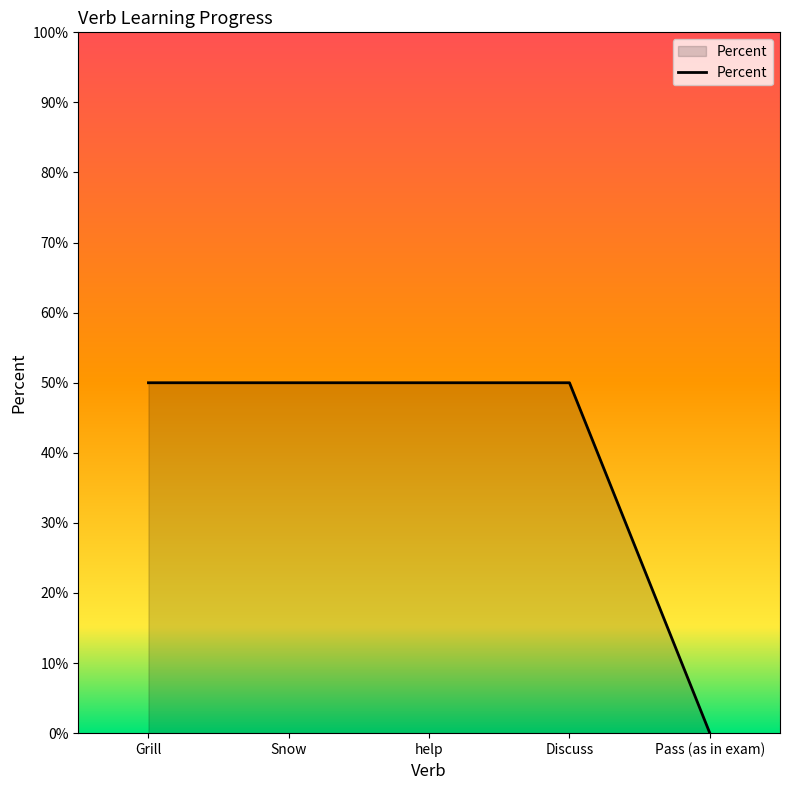

Reading left to right, list all the values displayed in this chart.

Grill=50	Snow=50	help=50	Discuss=50	Pass (as in exam)=0